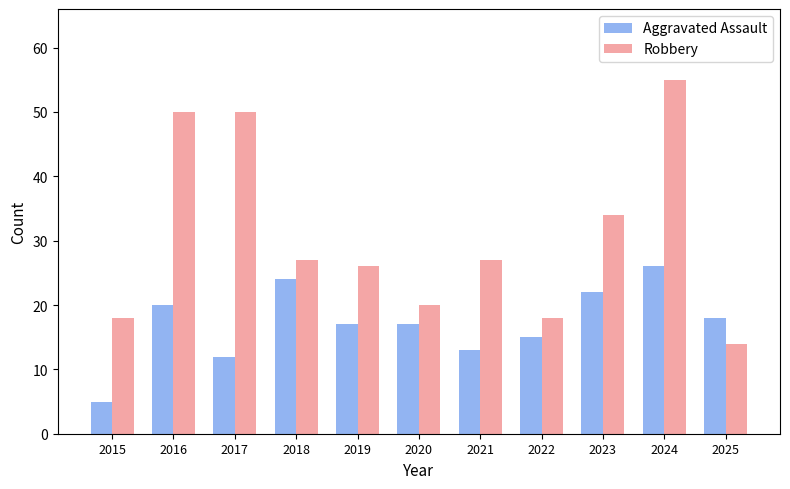

At which label is Robbery closest to 34?

2023